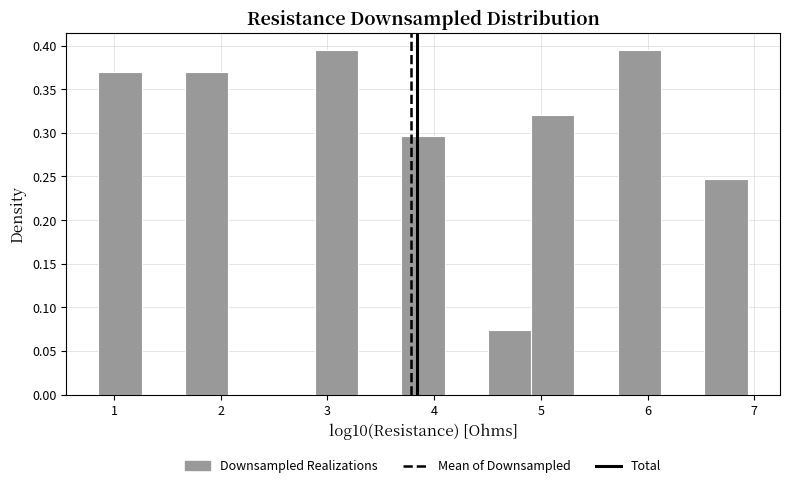

What is the height of the bar covering 3.7 to 4.1 on the x-axis? Neither the bar edges nor the heights are printed on the chart, so give them approximately, as read against the axes.

0.295